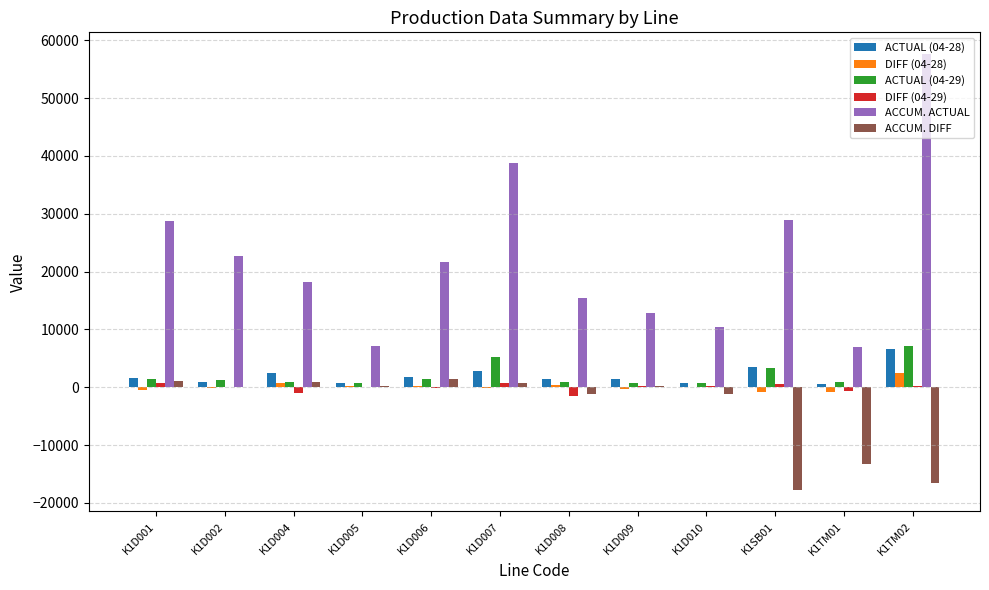

Which series has the largest total across all categories?

ACCUM. ACTUAL